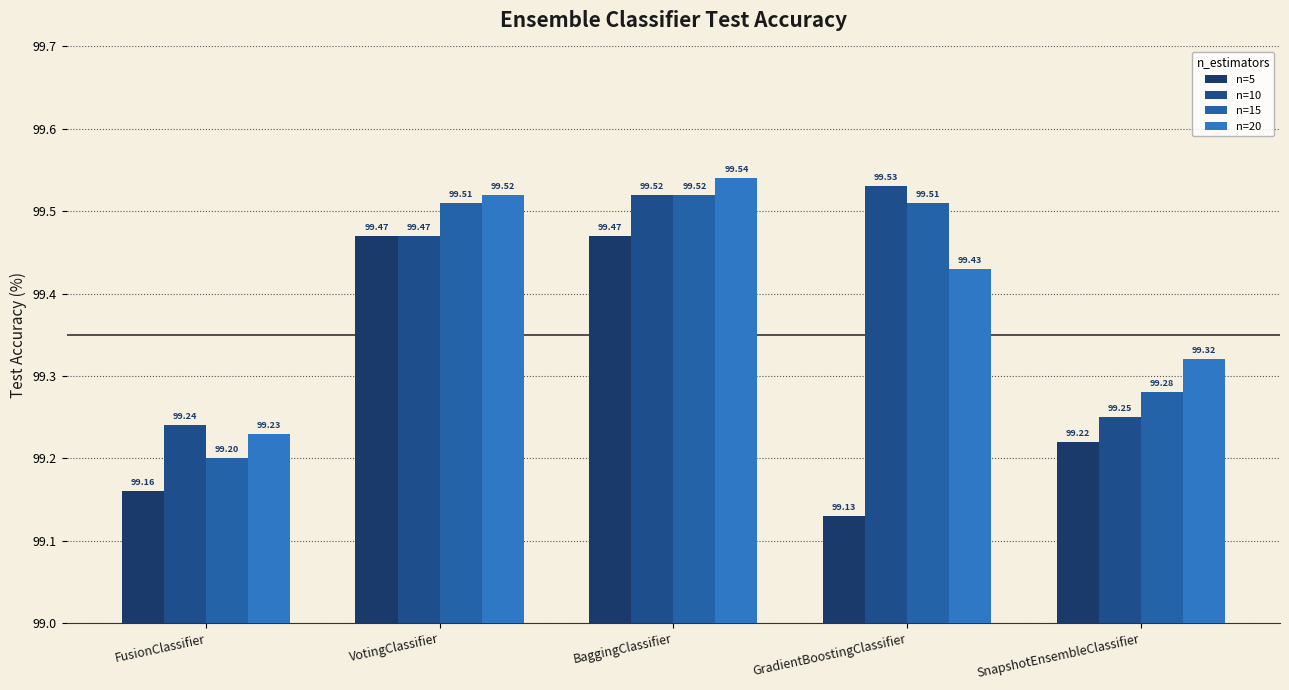

What are all the series names shown in the legend?

n=5, n=10, n=15, n=20